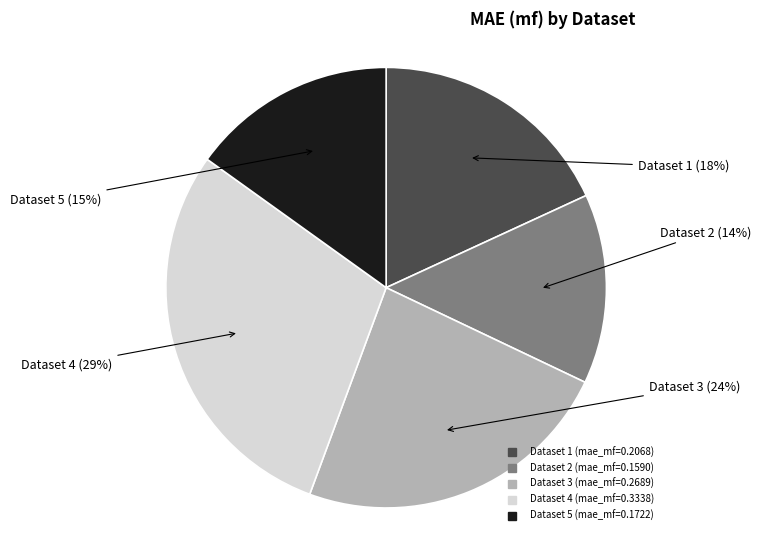

Is there a majority slice in this chart?

No